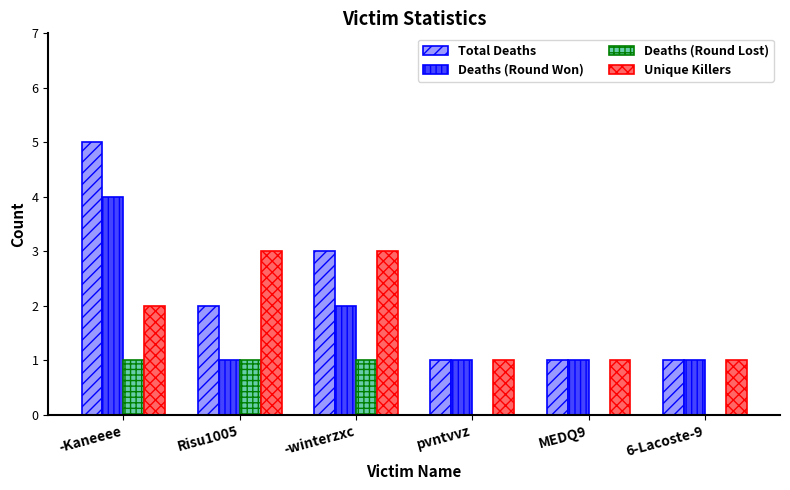

Reading left to right, list all the values displayed in this chart.

Total Deaths: -Kaneeee=5	Risu1005=2	-winterzxc=3	pvntvvz=1	MEDQ9=1	6-Lacoste-9=1
Deaths (Round Won): -Kaneeee=4	Risu1005=1	-winterzxc=2	pvntvvz=1	MEDQ9=1	6-Lacoste-9=1
Deaths (Round Lost): -Kaneeee=1	Risu1005=1	-winterzxc=1	pvntvvz=0	MEDQ9=0	6-Lacoste-9=0
Unique Killers: -Kaneeee=2	Risu1005=3	-winterzxc=3	pvntvvz=1	MEDQ9=1	6-Lacoste-9=1